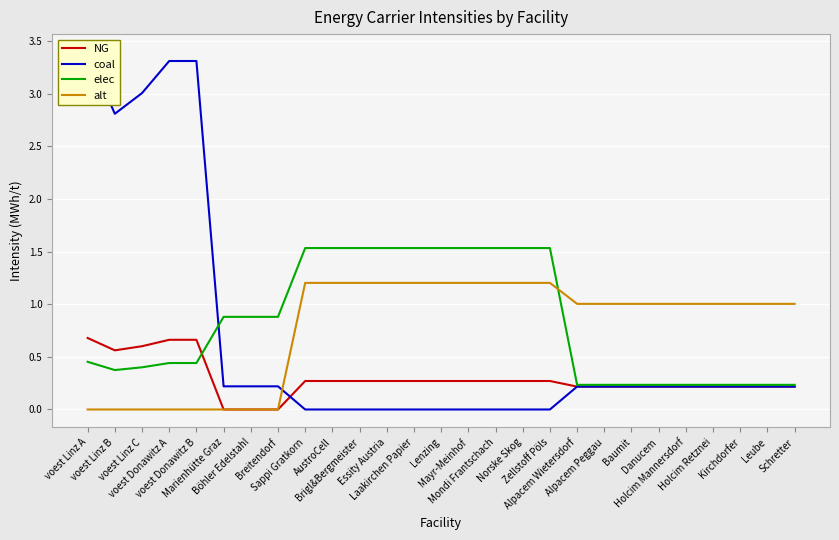

Reading left to right, transcribe all the data shown in this chart.

NG: voest Linz A=0.7	voest Linz B=0.6	voest Linz C=0.6	voest Donawitz A=0.7	voest Donawitz B=0.7	Marienhütte Graz=0.0	Böhler Edelstahl=0.0	Breitendorf=0.0	Sappi Gratkorn=0.3	AustroCell=0.3	Brigl&Bergmeister=0.3	Essity Austria=0.3	Laakirchen Papier=0.3	Lenzing=0.3	Mayr-Meinhof=0.3	Mondi Frantschach=0.3	Norske Skog=0.3	Zellstoff Pöls=0.3	Alpacem Wietersdorf=0.2	Alpacem Peggau=0.2	Baumit=0.2	Danucem=0.2	Holcim Mannersdorf=0.2	Holcim Retznei=0.2	Kirchdorfer=0.2	Leube=0.2	Schretter=0.2
coal: voest Linz A=3.4	voest Linz B=2.8	voest Linz C=3.0	voest Donawitz A=3.3	voest Donawitz B=3.3	Marienhütte Graz=0.2	Böhler Edelstahl=0.2	Breitendorf=0.2	Sappi Gratkorn=0.0	AustroCell=0.0	Brigl&Bergmeister=0.0	Essity Austria=0.0	Laakirchen Papier=0.0	Lenzing=0.0	Mayr-Meinhof=0.0	Mondi Frantschach=0.0	Norske Skog=0.0	Zellstoff Pöls=0.0	Alpacem Wietersdorf=0.2	Alpacem Peggau=0.2	Baumit=0.2	Danucem=0.2	Holcim Mannersdorf=0.2	Holcim Retznei=0.2	Kirchdorfer=0.2	Leube=0.2	Schretter=0.2
elec: voest Linz A=0.5	voest Linz B=0.4	voest Linz C=0.4	voest Donawitz A=0.4	voest Donawitz B=0.4	Marienhütte Graz=0.9	Böhler Edelstahl=0.9	Breitendorf=0.9	Sappi Gratkorn=1.5	AustroCell=1.5	Brigl&Bergmeister=1.5	Essity Austria=1.5	Laakirchen Papier=1.5	Lenzing=1.5	Mayr-Meinhof=1.5	Mondi Frantschach=1.5	Norske Skog=1.5	Zellstoff Pöls=1.5	Alpacem Wietersdorf=0.2	Alpacem Peggau=0.2	Baumit=0.2	Danucem=0.2	Holcim Mannersdorf=0.2	Holcim Retznei=0.2	Kirchdorfer=0.2	Leube=0.2	Schretter=0.2
alt: voest Linz A=0.0	voest Linz B=0.0	voest Linz C=0.0	voest Donawitz A=0.0	voest Donawitz B=0.0	Marienhütte Graz=0.0	Böhler Edelstahl=0.0	Breitendorf=0.0	Sappi Gratkorn=1.2	AustroCell=1.2	Brigl&Bergmeister=1.2	Essity Austria=1.2	Laakirchen Papier=1.2	Lenzing=1.2	Mayr-Meinhof=1.2	Mondi Frantschach=1.2	Norske Skog=1.2	Zellstoff Pöls=1.2	Alpacem Wietersdorf=1.0	Alpacem Peggau=1.0	Baumit=1.0	Danucem=1.0	Holcim Mannersdorf=1.0	Holcim Retznei=1.0	Kirchdorfer=1.0	Leube=1.0	Schretter=1.0